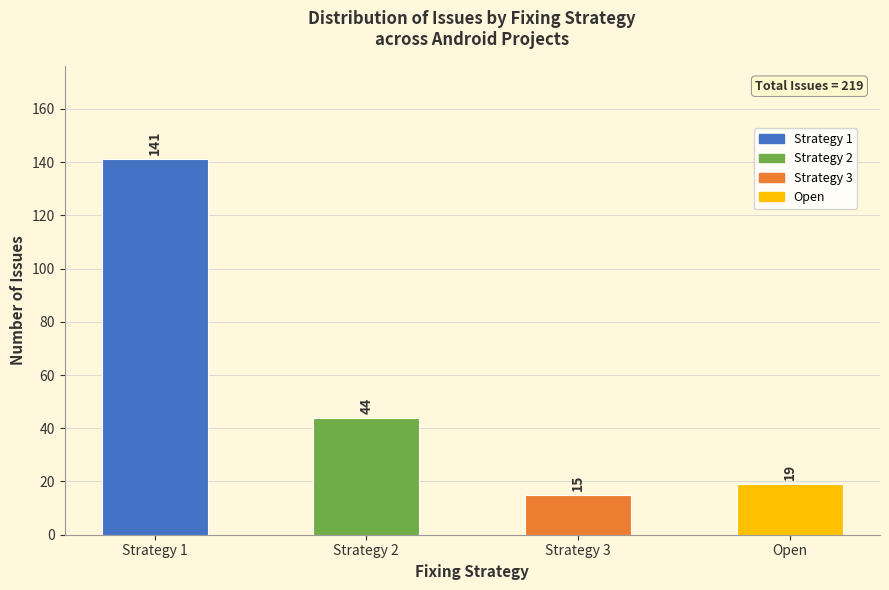

What is the approximate value at Strategy 3, to the nearest 10?

20